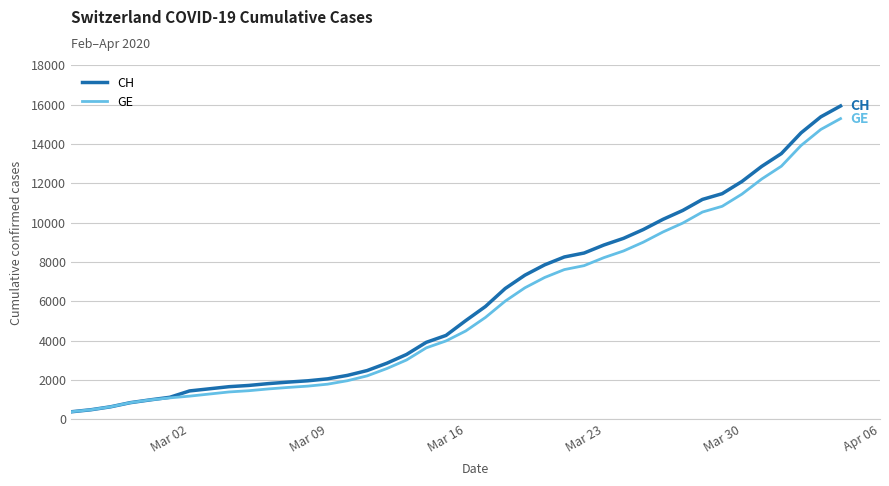

What is the maximum value shown in the chart?

15926